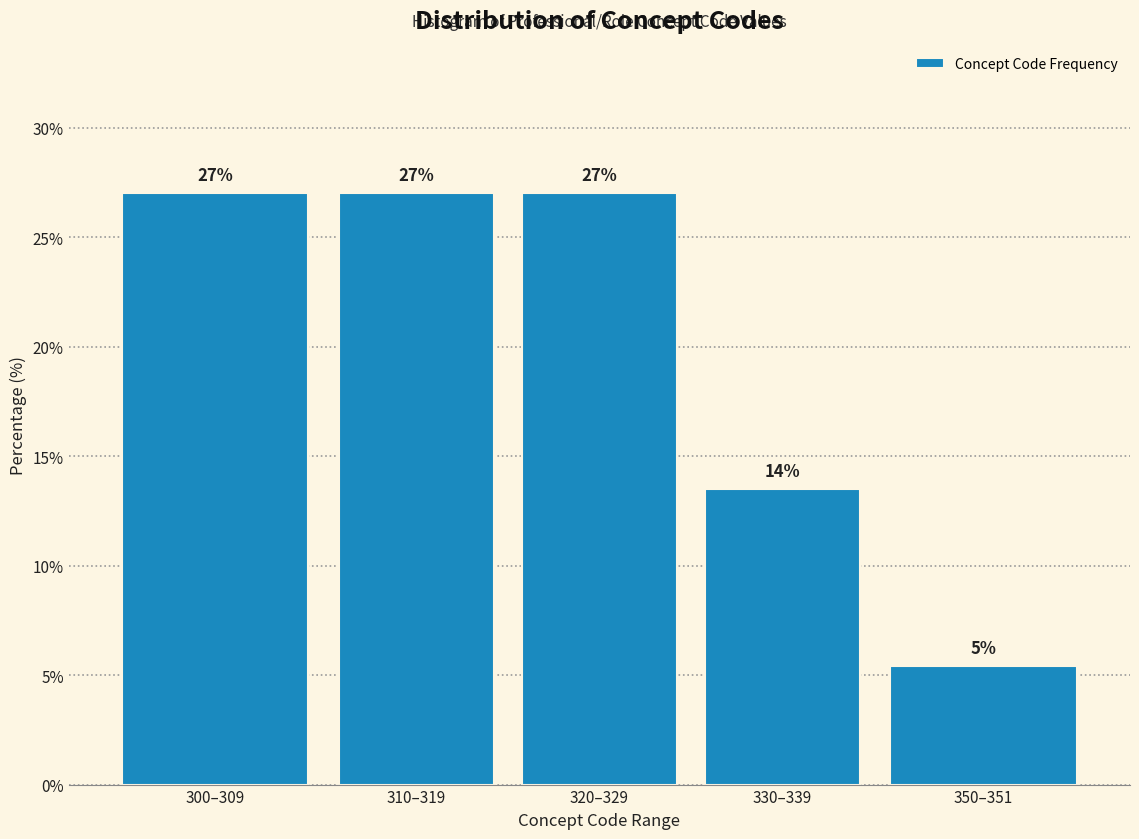

True or false: the data shows 36.3 at 310–319.

False